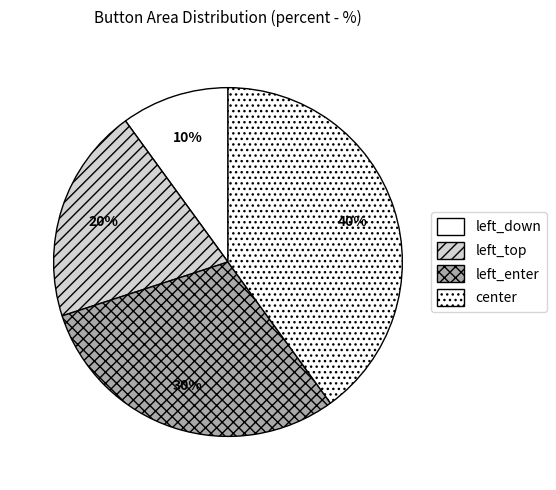

How many slices are in this pie chart?

4